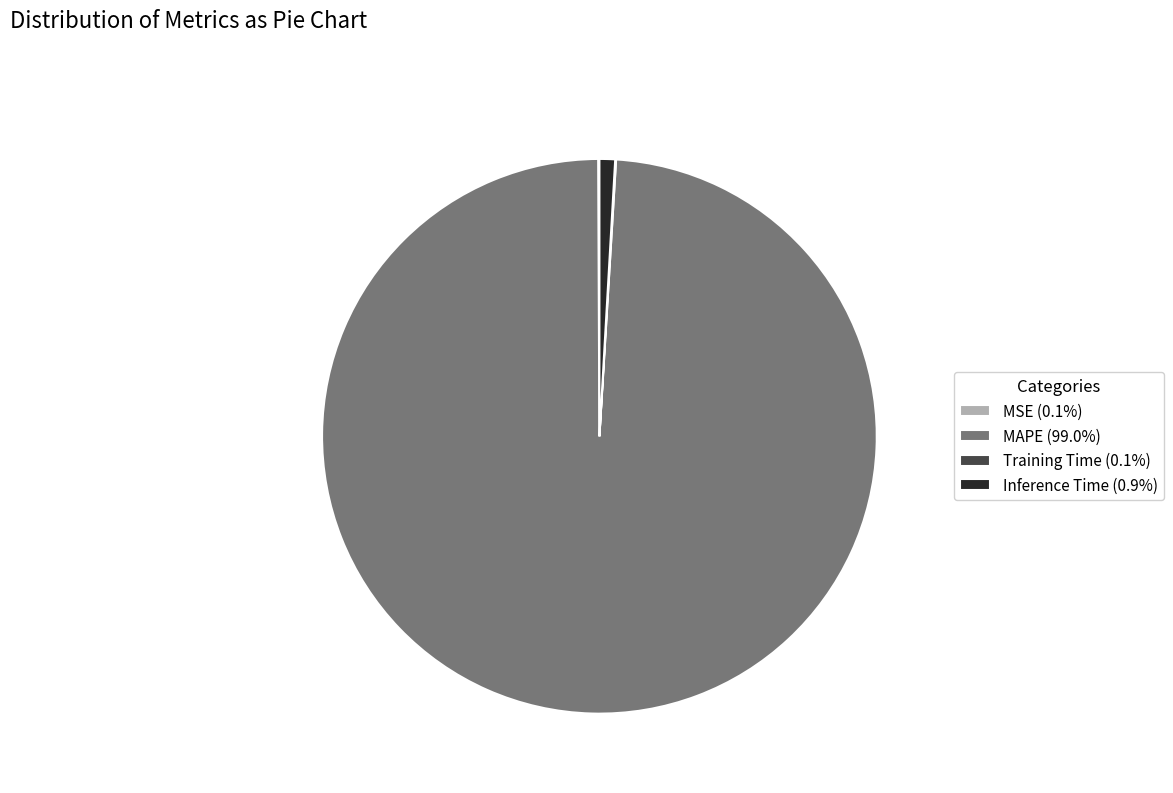

Does any single category account for the majority?

Yes